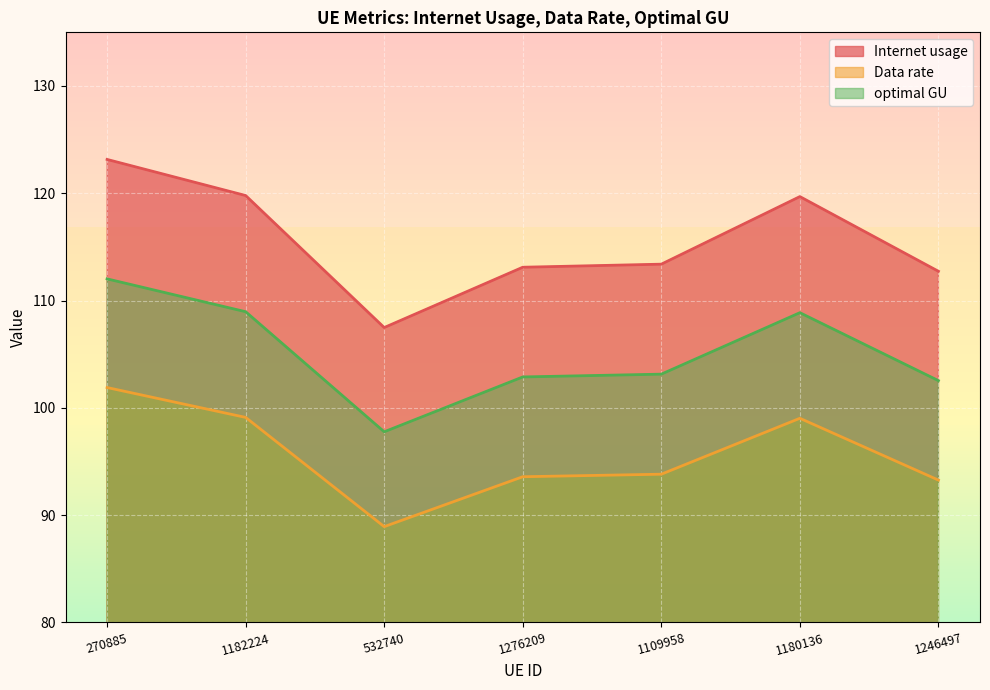

What is the difference between the second highest and second lowest values in the optimal GU series?

6.4